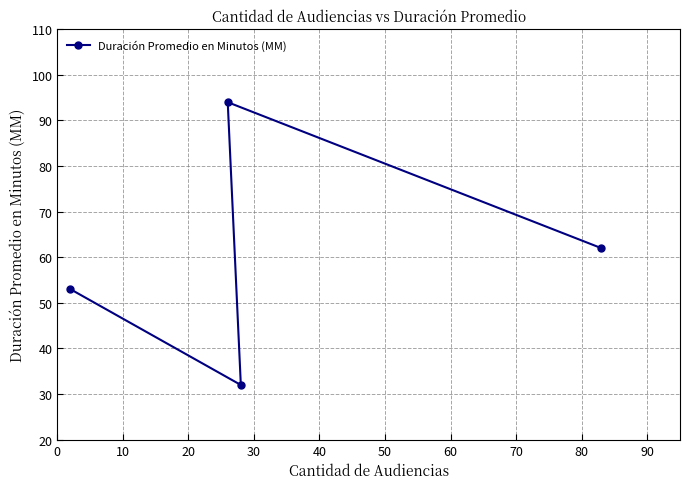

What is the minimum value shown in the chart?

32